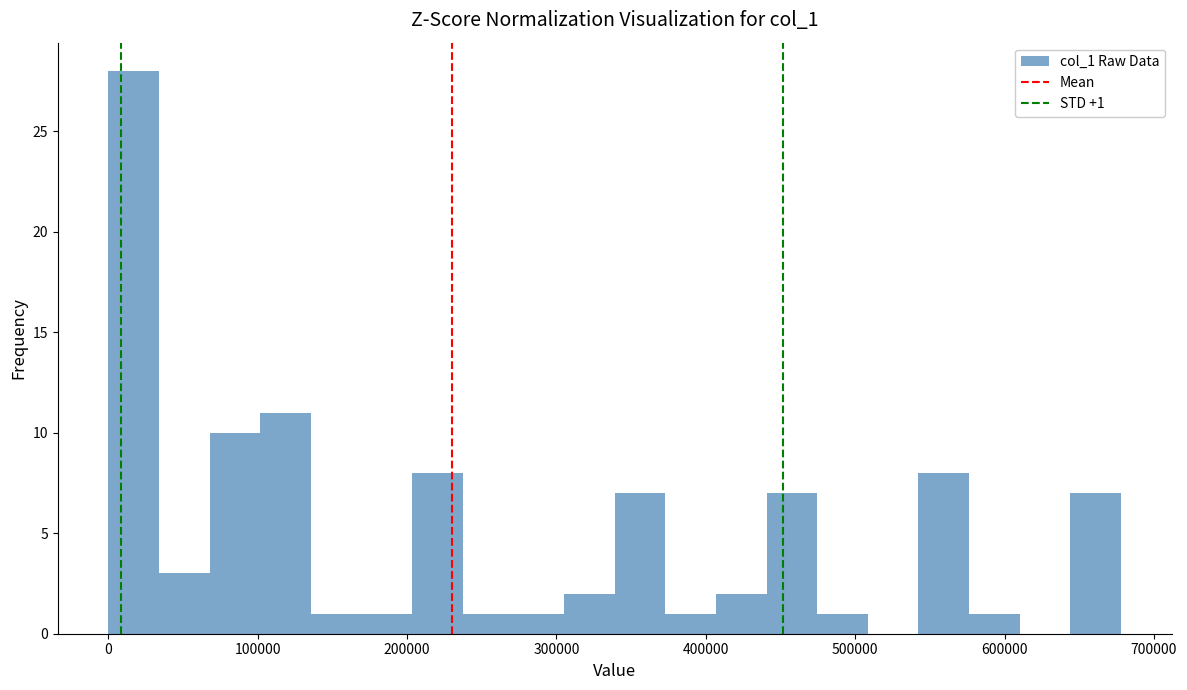

Around what value on the x-axis is the tallest bar? Give the approximate position of its centre, as read against the axis.

20000